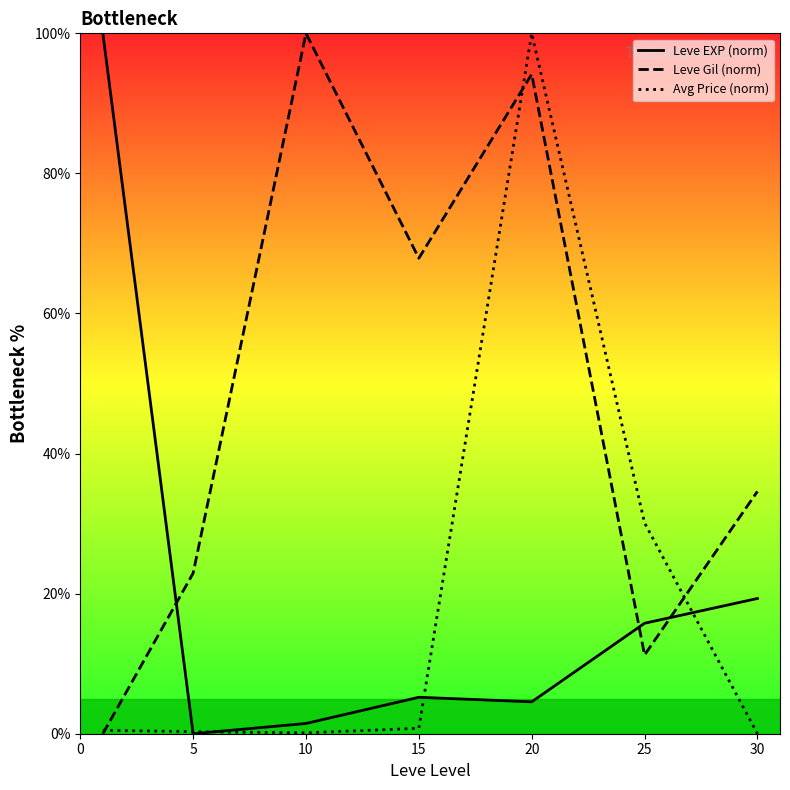

Is it true that Avg Price (norm) equals 0.0 at 30?

True